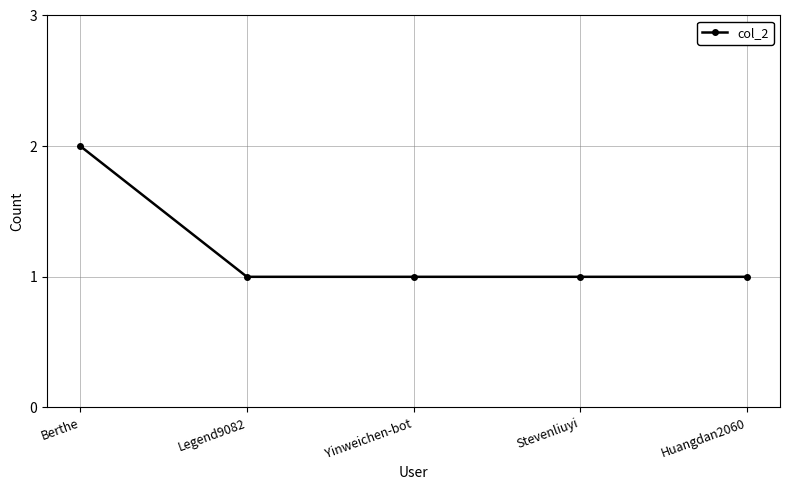

Which label corresponds to the largest value in the chart?

Berthe